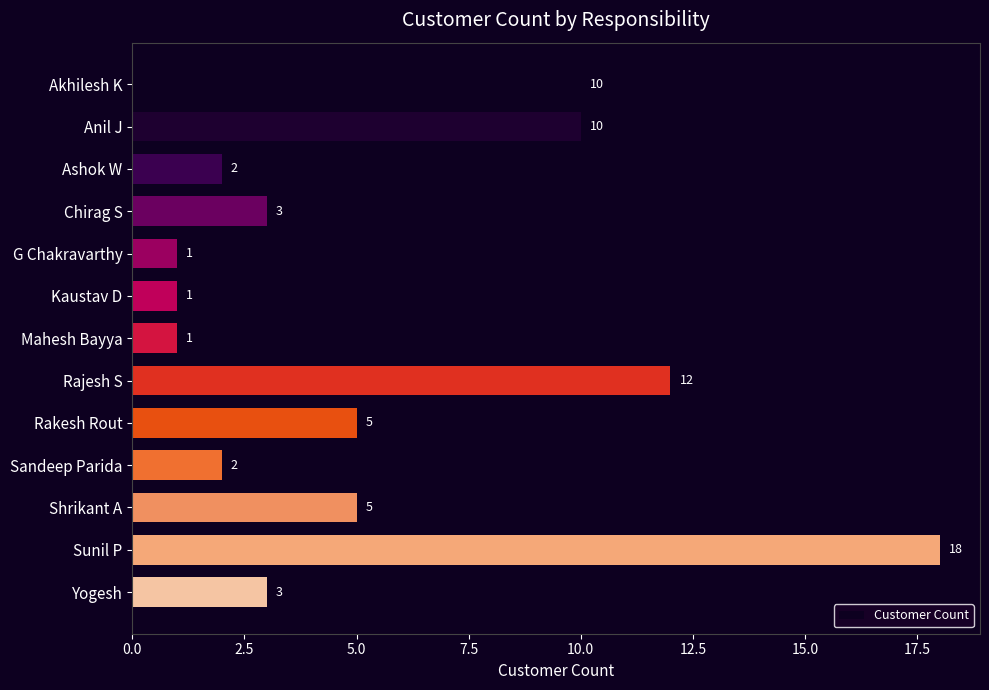

What is the ratio of the value at Anil J to the value at Sandeep Parida?

5.0